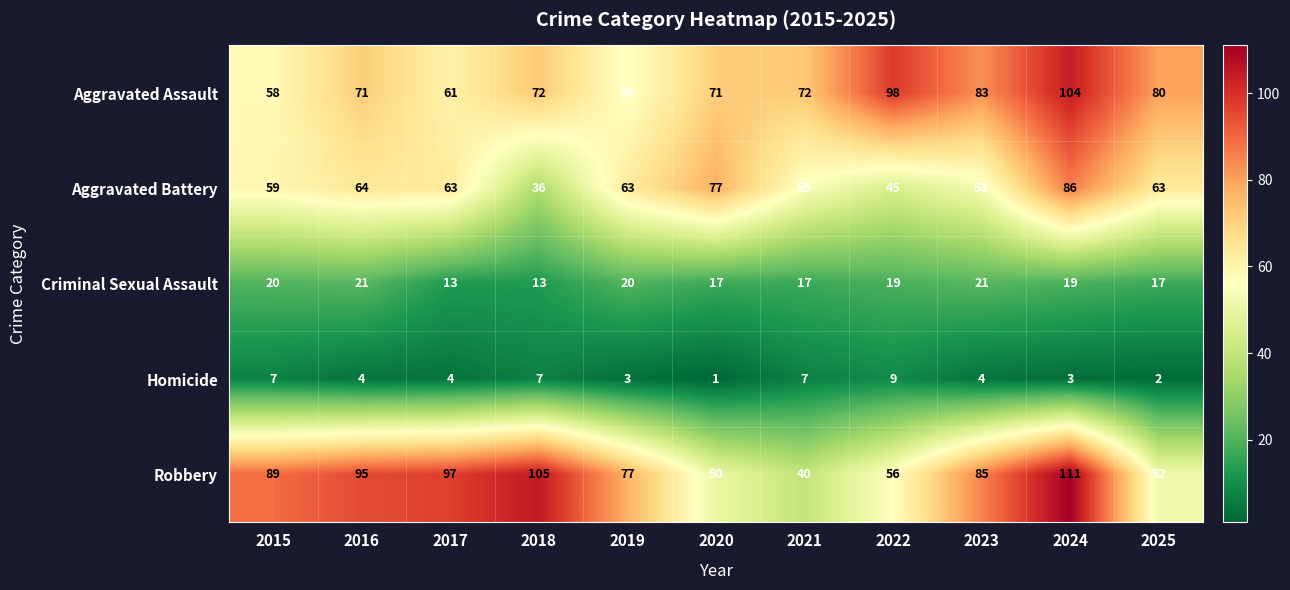

At which label does Aggravated Battery first exceed 63?

2016